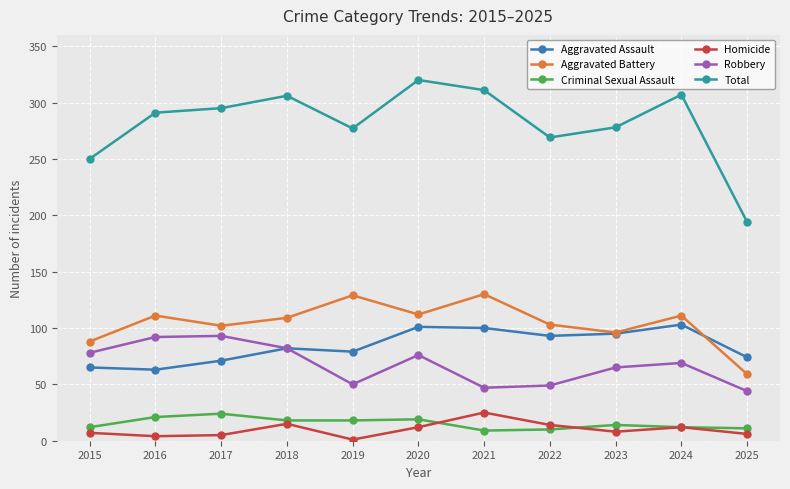

At which category is the sum across all series the highest?

2020